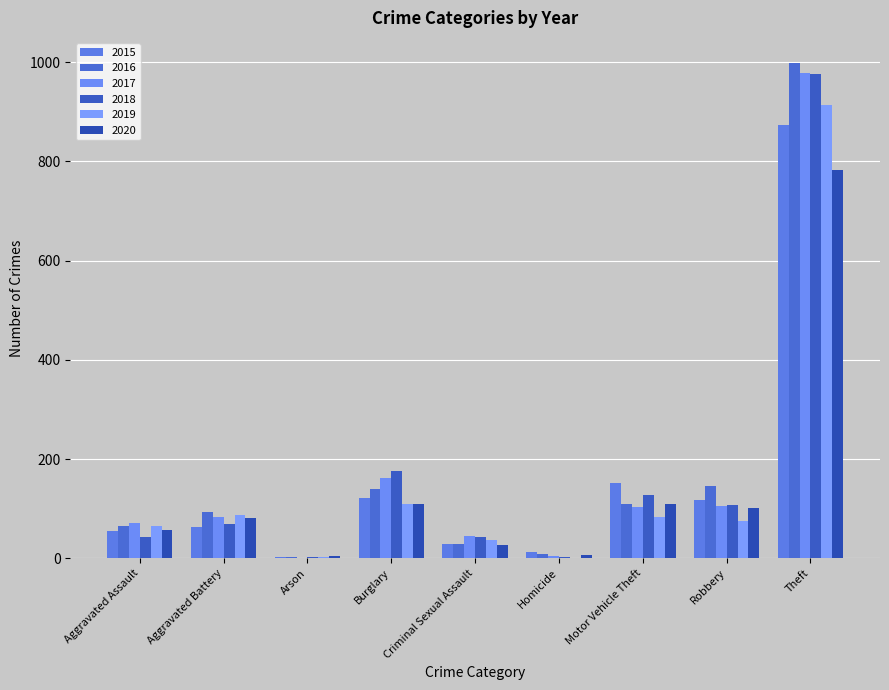

What is the sum of the 2019 values at Burglary and Robbery?

185